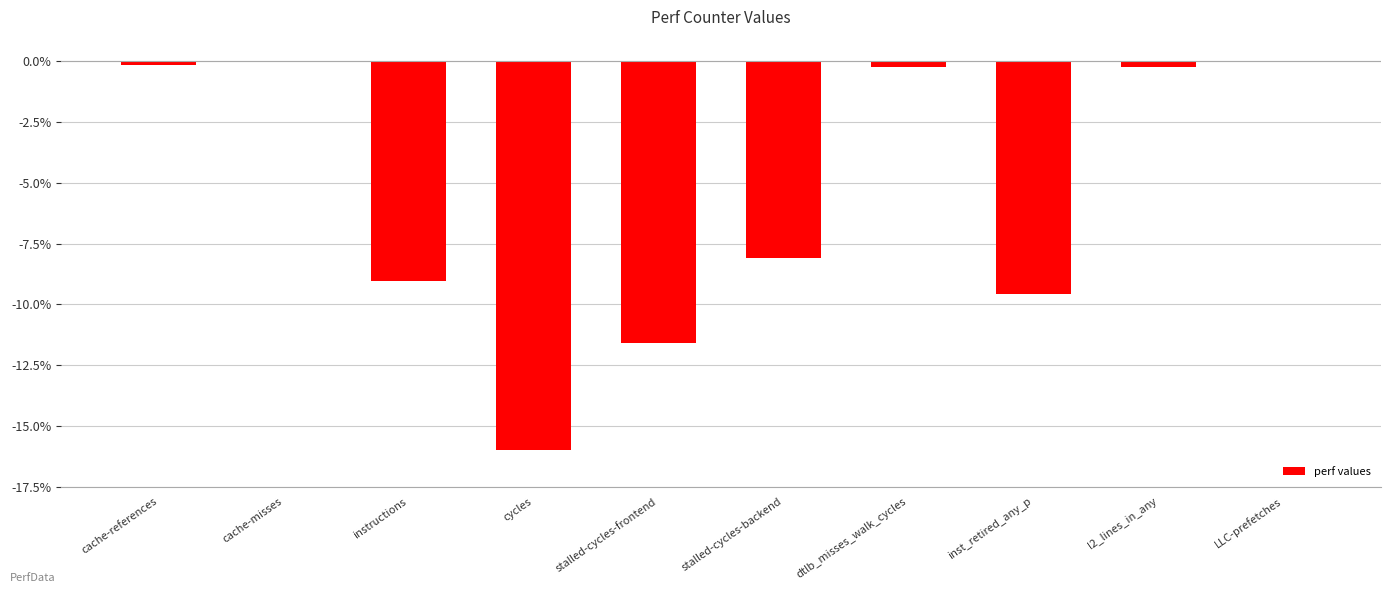

The chart shows a value of -11.6 at stalled-cycles-frontend. True or false?

True